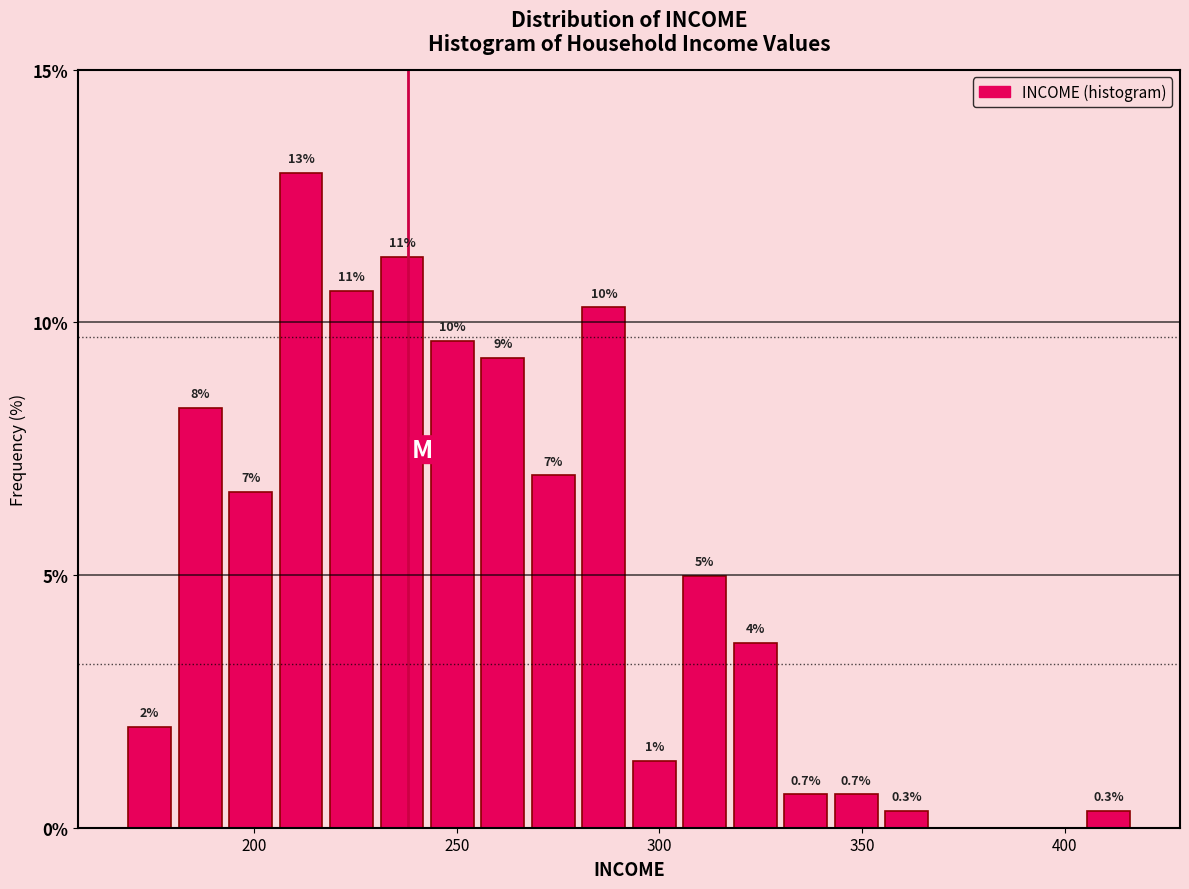

Read against the x-axis, roughly where is the centre of the tallest bar?

210